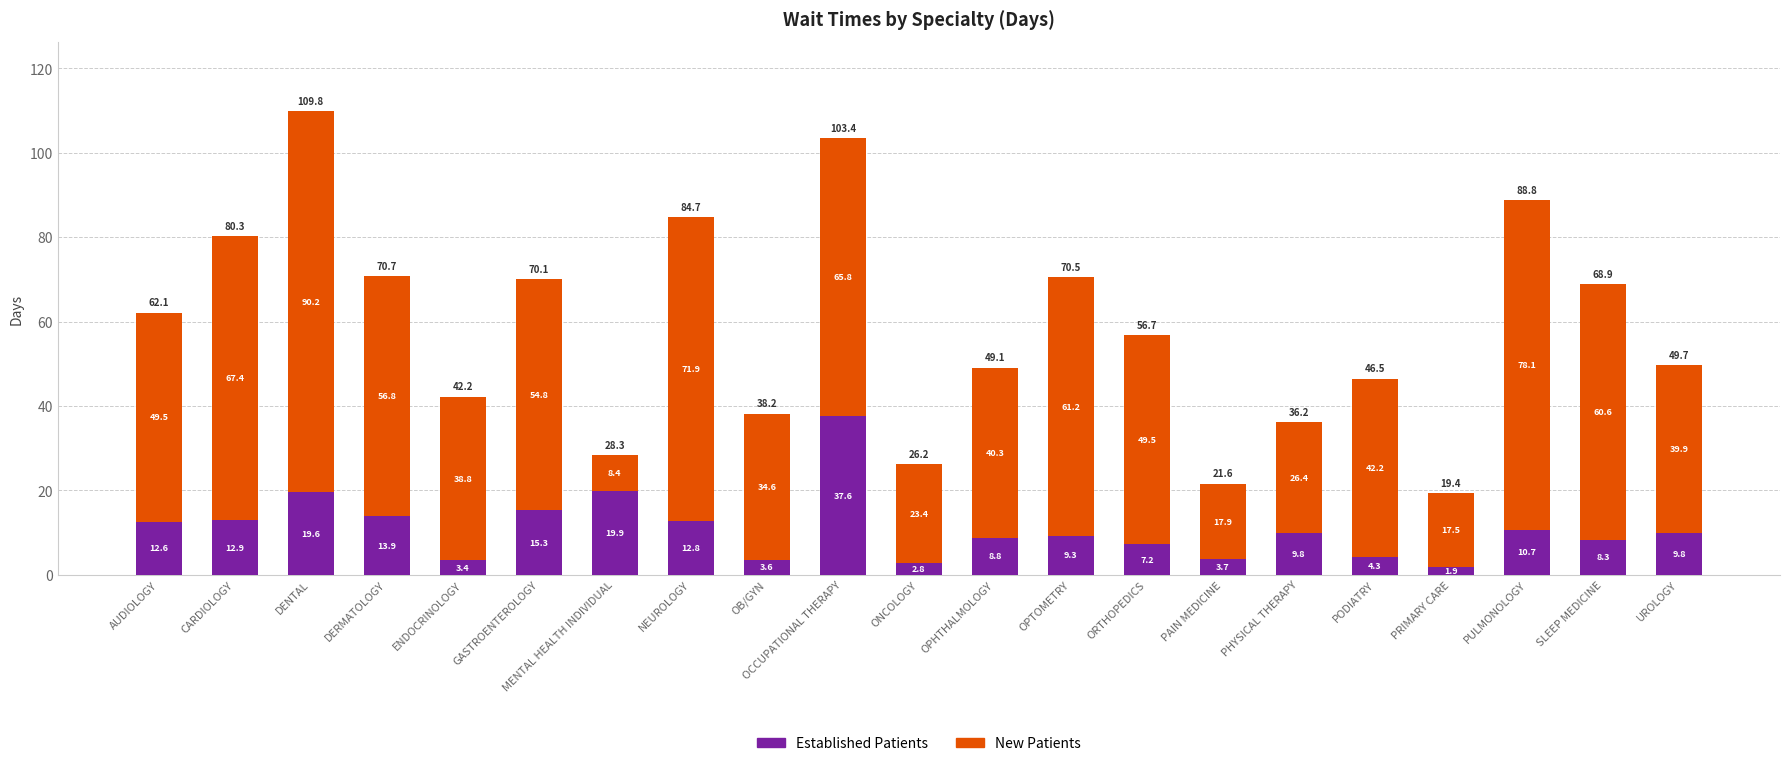

Is it true that Established Patients equals 2.7 at OPTOMETRY?

False